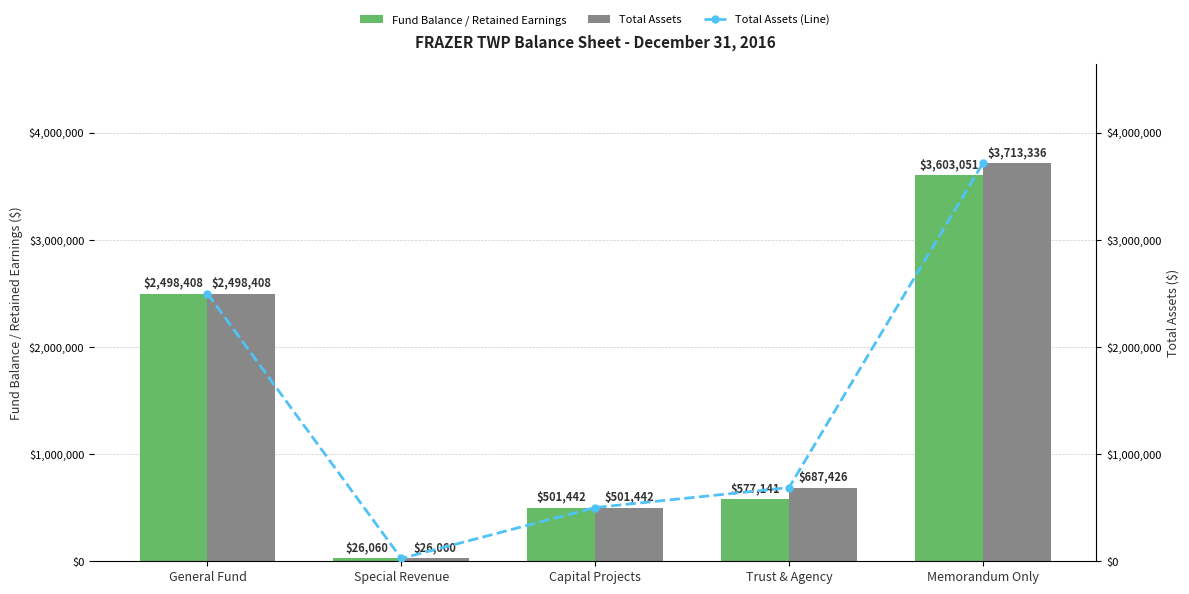

Rank the series at Trust & Agency from lowest to highest value.

Fund Balance / Retained Earnings, Total Assets, Total Assets (Line)